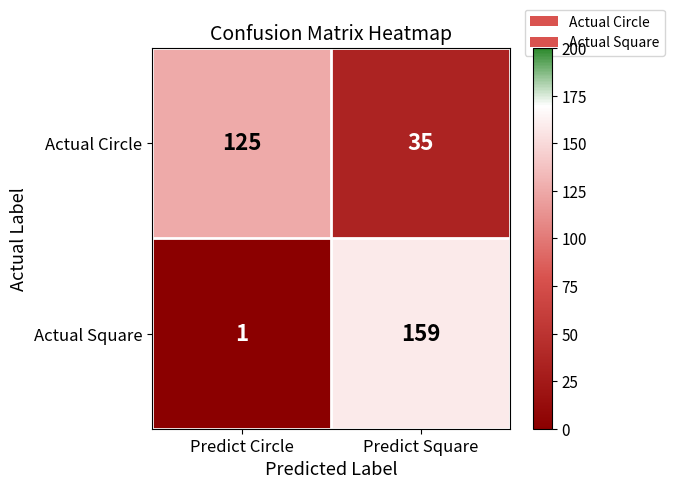

Reading left to right, transcribe all the data shown in this chart.

Actual Circle: Predict Circle=125	Predict Square=35
Actual Square: Predict Circle=1	Predict Square=159